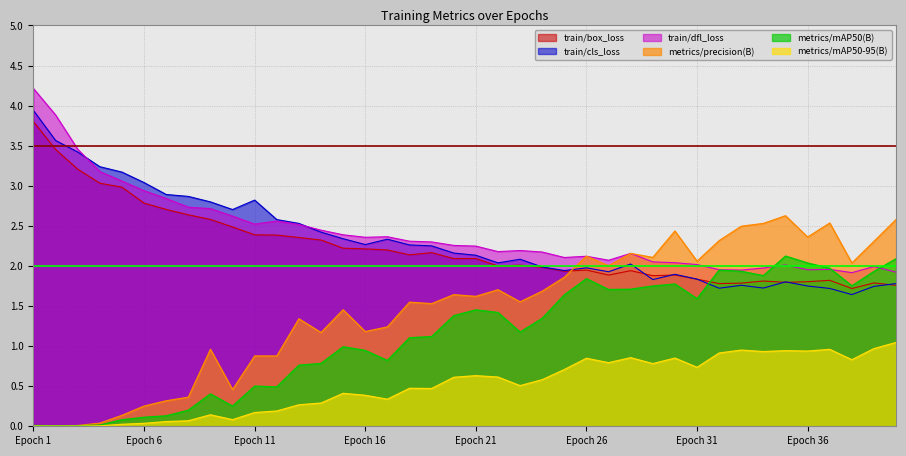

At which label is train/box_loss closest to 2?

22